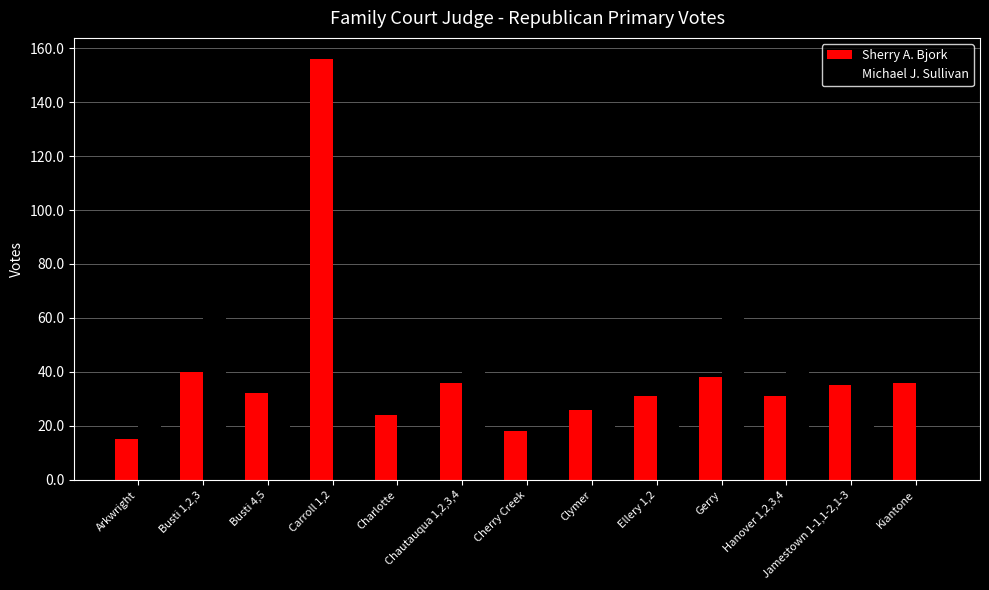

What are all the series names shown in the legend?

Sherry A. Bjork, Michael J. Sullivan